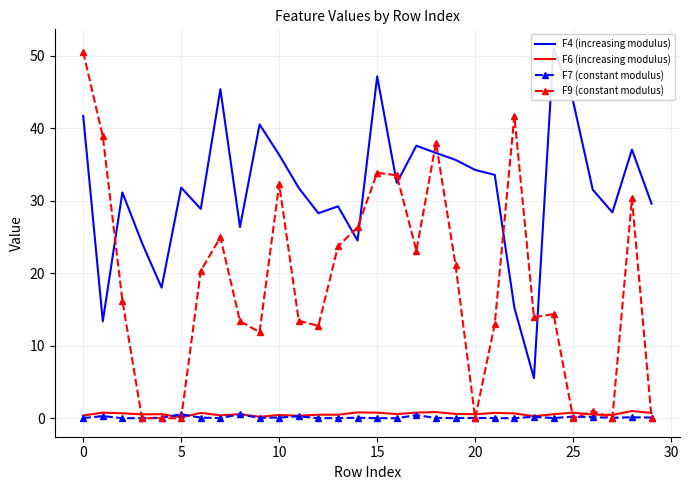

What is the difference between the maximum and minimum values in the F6 (increasing modulus) series?

0.9